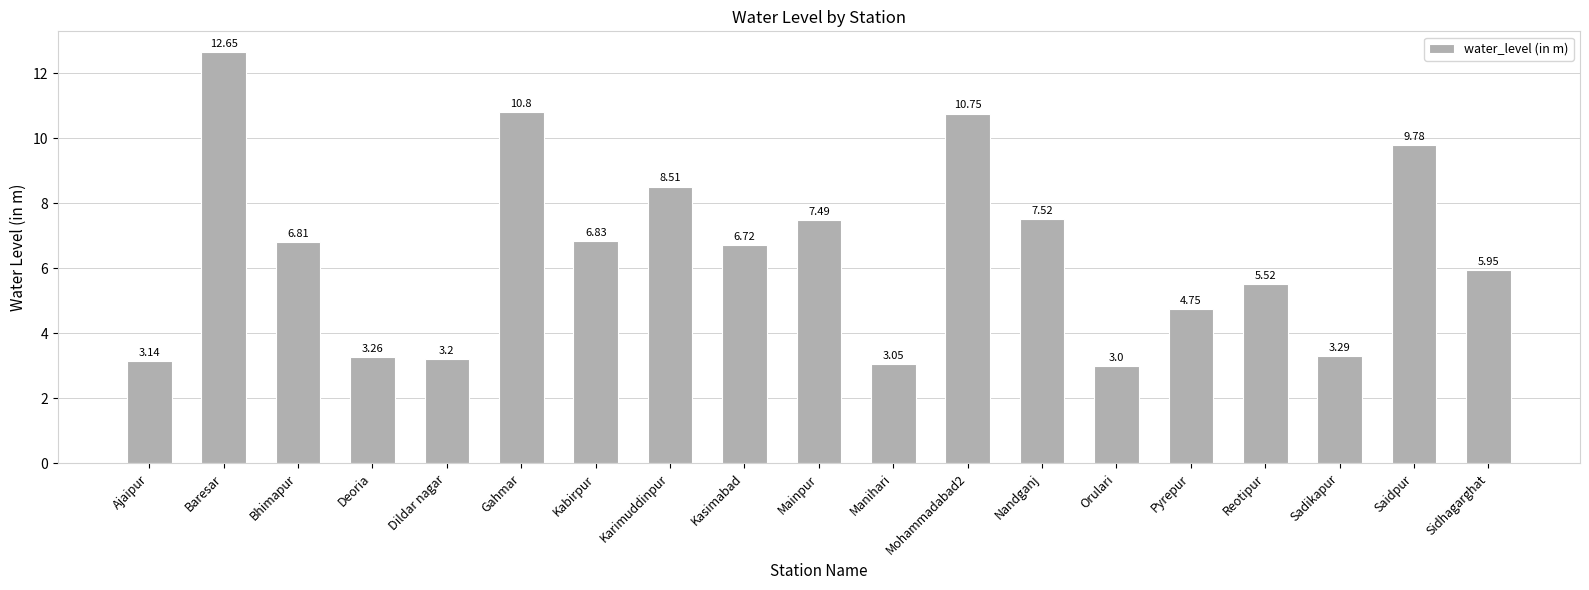

List the labels in order of value, smallest first.

Orulari, Manihari, Ajaipur, Dildar nagar, Deoria, Sadikapur, Pyrepur, Reotipur, Sidhagarghat, Kasimabad, Bhimapur, Kabirpur, Mainpur, Nandganj, Karimuddinpur, Saidpur, Mohammadabad2, Gahmar, Baresar